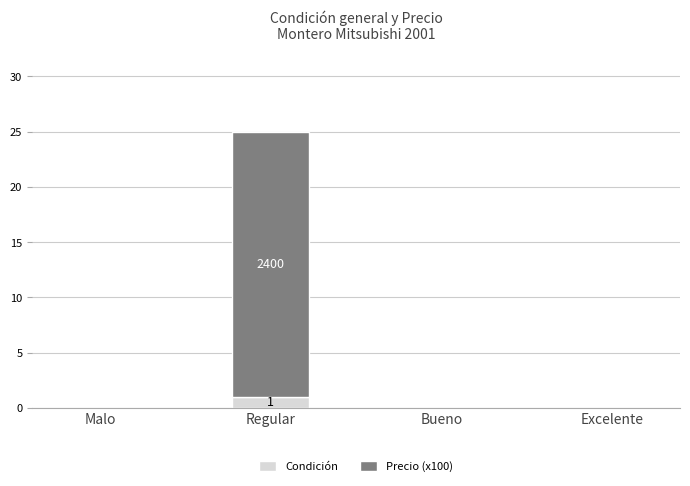

True or false: Condición has a value of 0 at Malo.

True